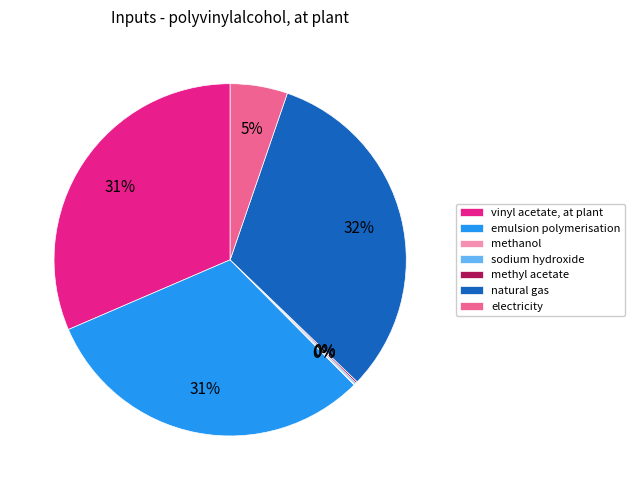

The vinyl acetate, at plant slice represents 31% of the pie. True or false?

True